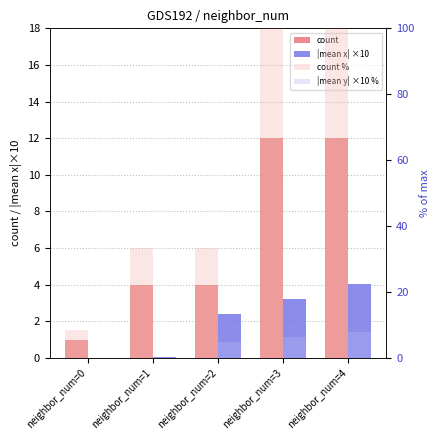

List the series in order of their peak value, highest first.

count %, count, |mean y| ×10 %, |mean x| ×10